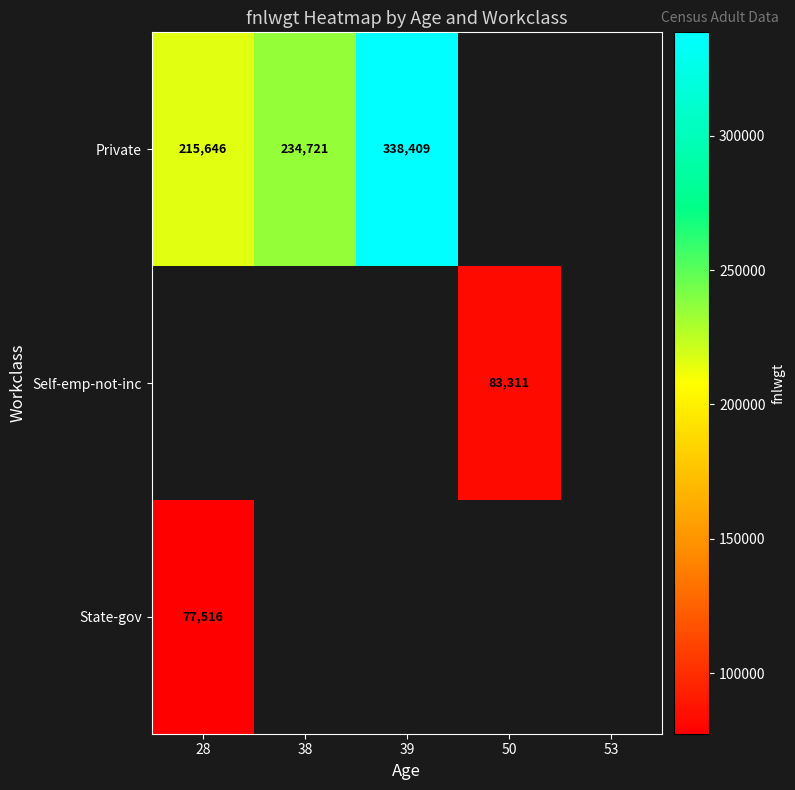

How many series are shown in this chart?

3